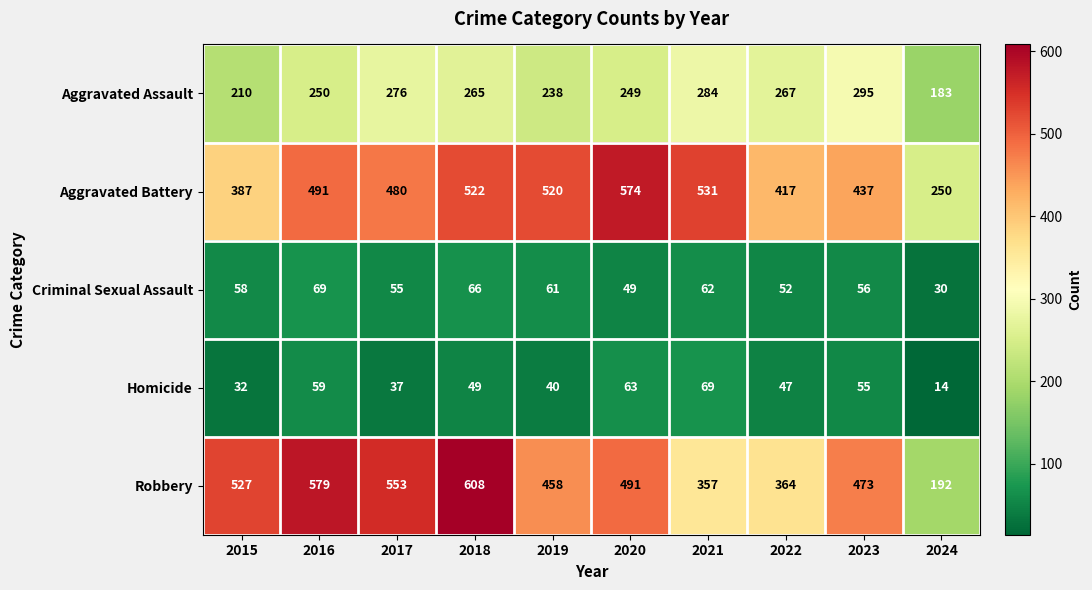

Which category has the highest value across all series?

2018